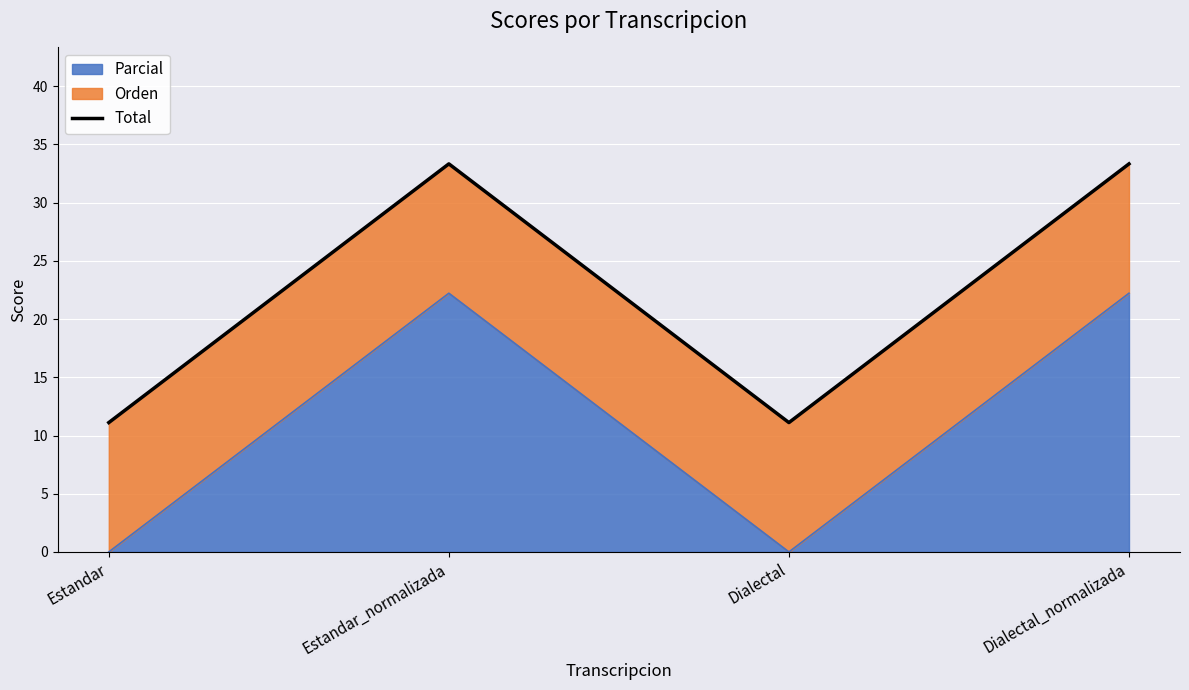

How many lines are shown in the chart?

1